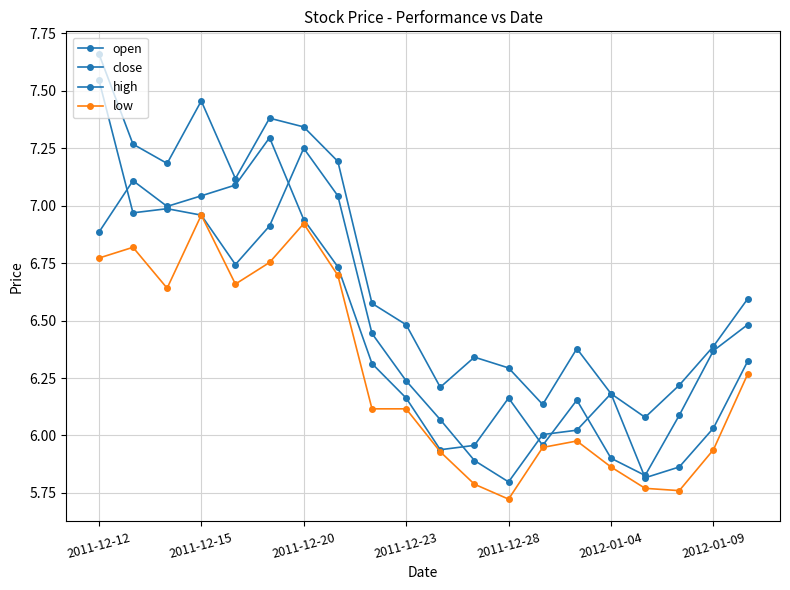

How many categories are shown in the chart?

20